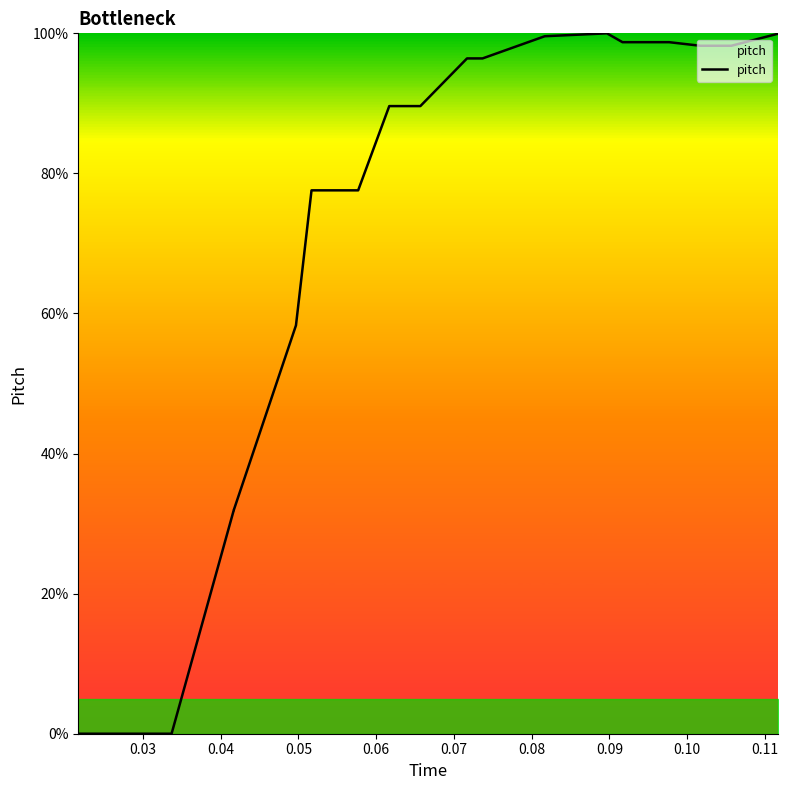

What is the difference between the maximum and minimum values?

100.0